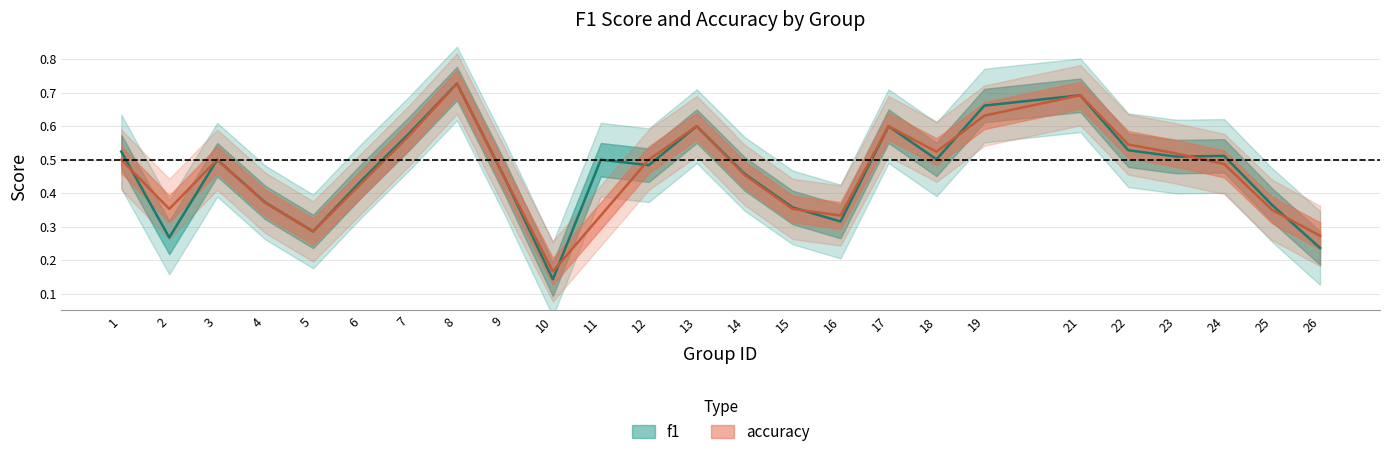

Which series has the largest range (max minus min)?

f1